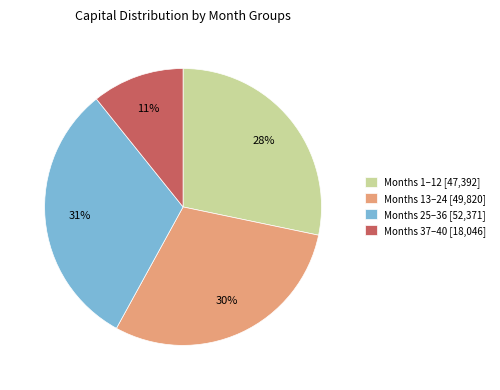

Is it true that Months 37–40 [18,046] is 25% of the pie?

False